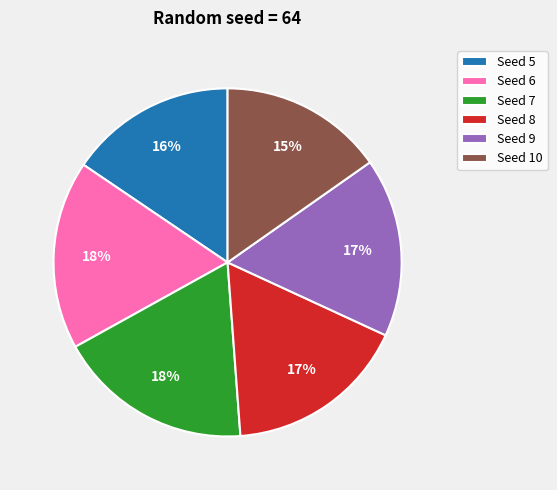

Is the sum of Seed 8 and Seed 7 greater than half?

No